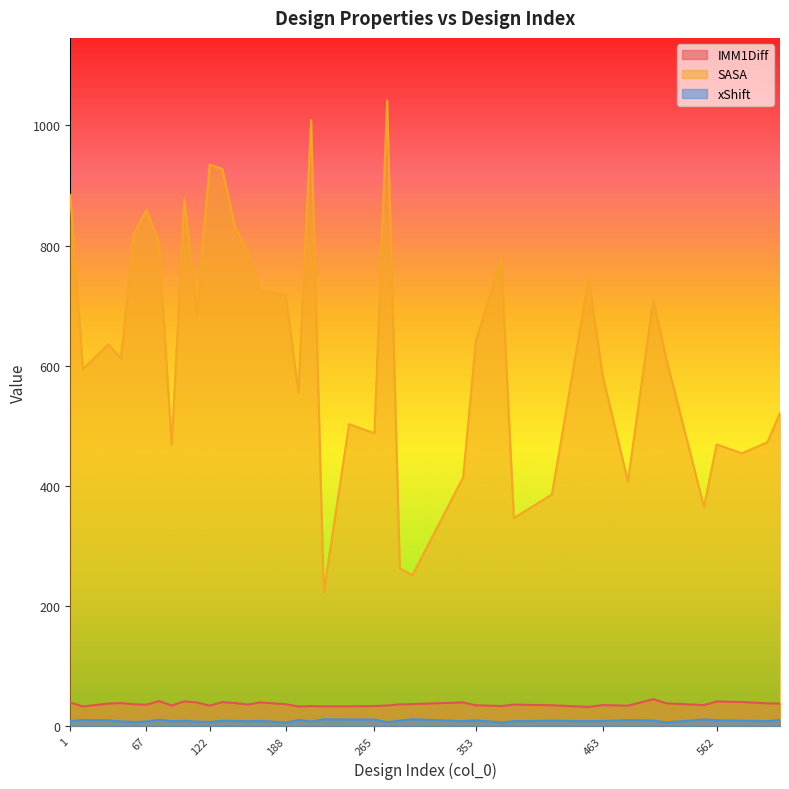

How many distinct data groups are displayed?

3